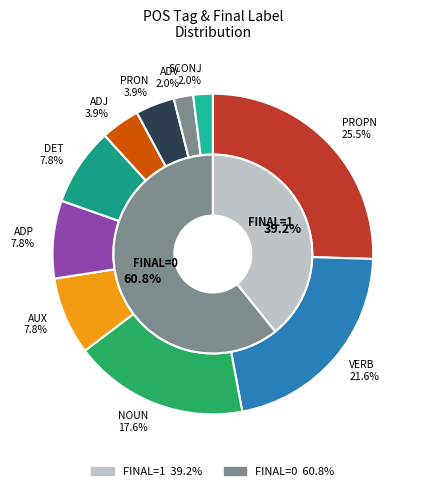

Which series has the widest spread of values?

FINAL=0